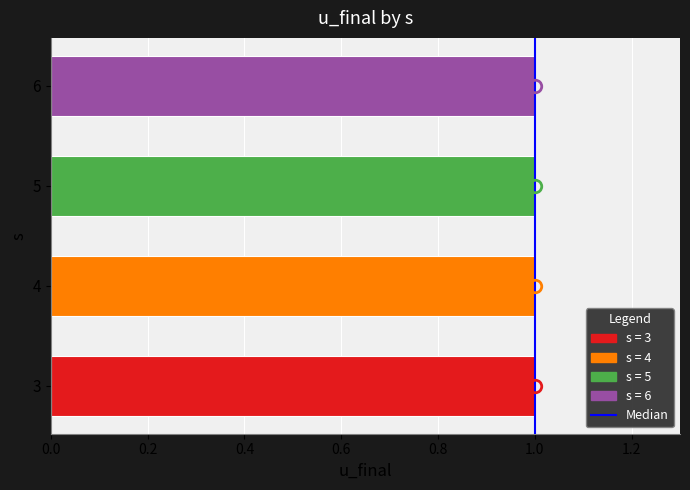

Is it true that the value at 1.0 is 0?

True